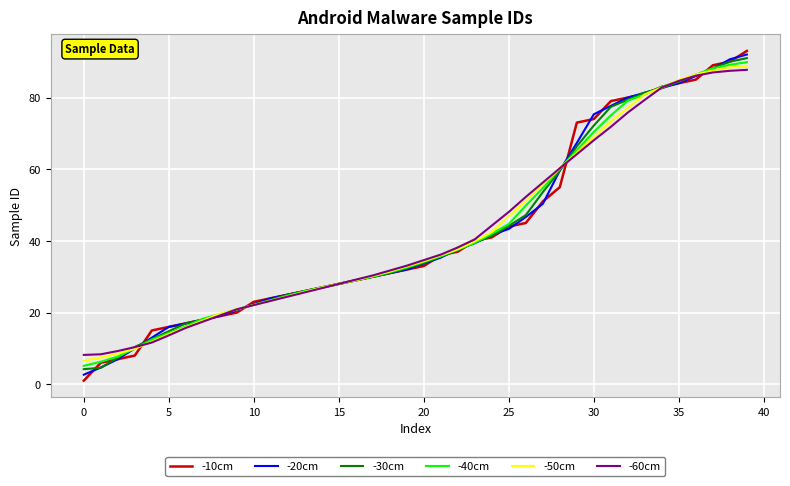

What is the highest value of the -30cm series?

91.0